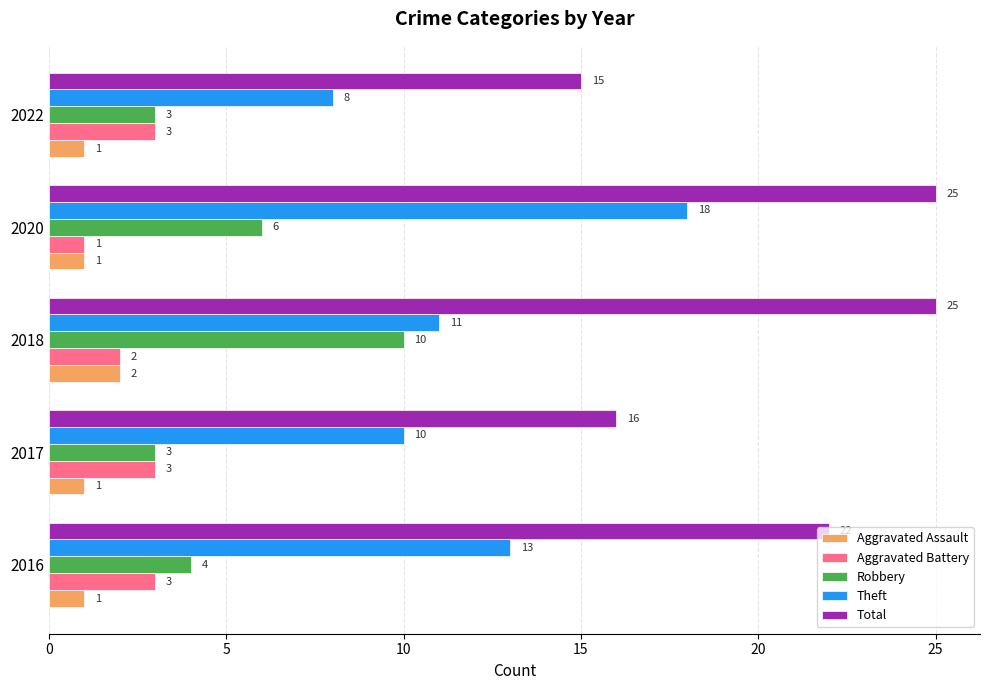

Rank the series by their maximum value, from highest to lowest.

Total, Theft, Robbery, Aggravated Battery, Aggravated Assault